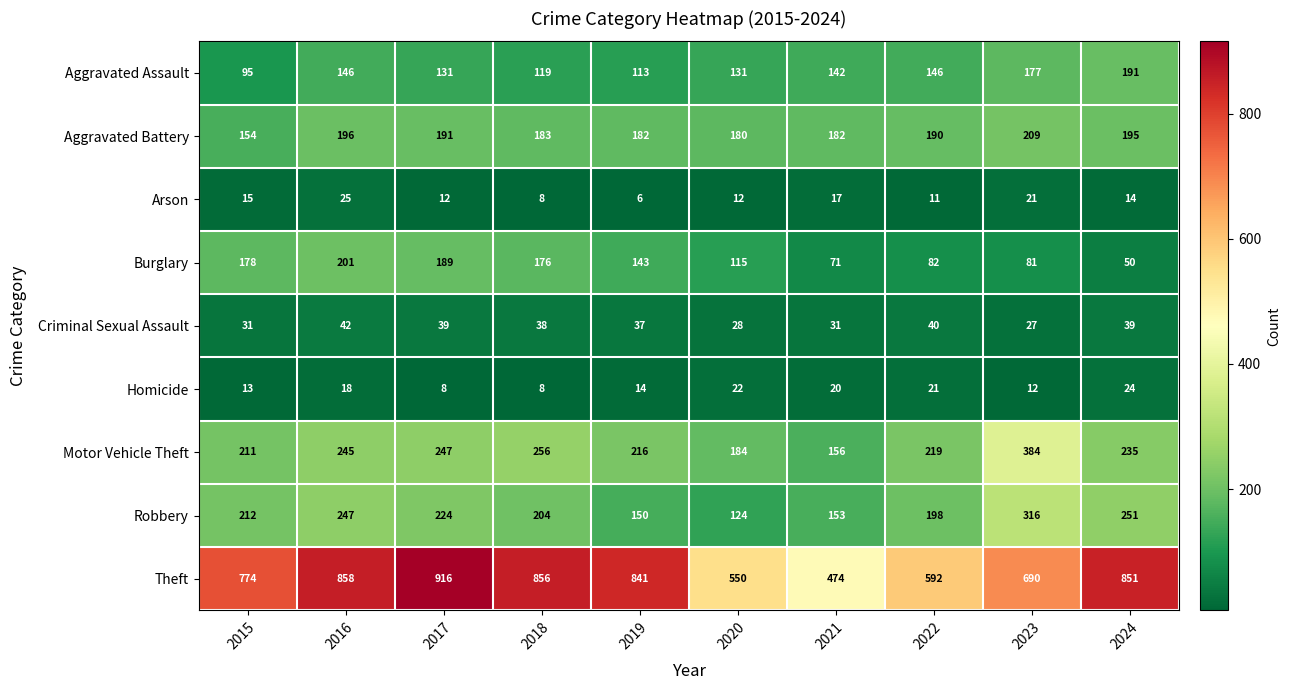

Which series has the widest spread of values?

Theft